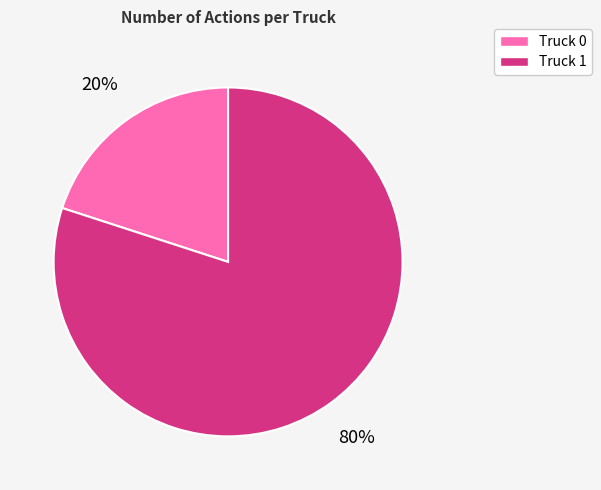

Is it true that Truck 0 is 20% of the pie?

True